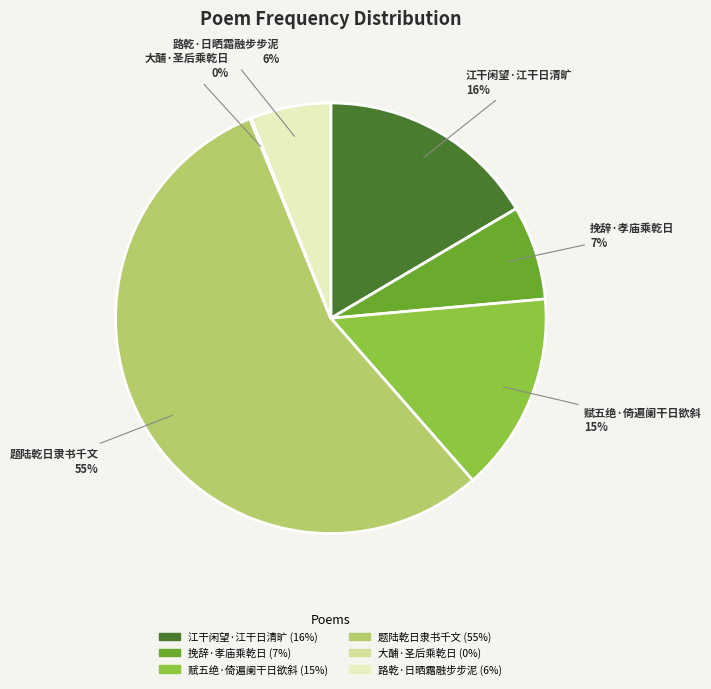

What percentage is the 挽辞·孝庙乘乾日 slice, to the nearest percent?

7%